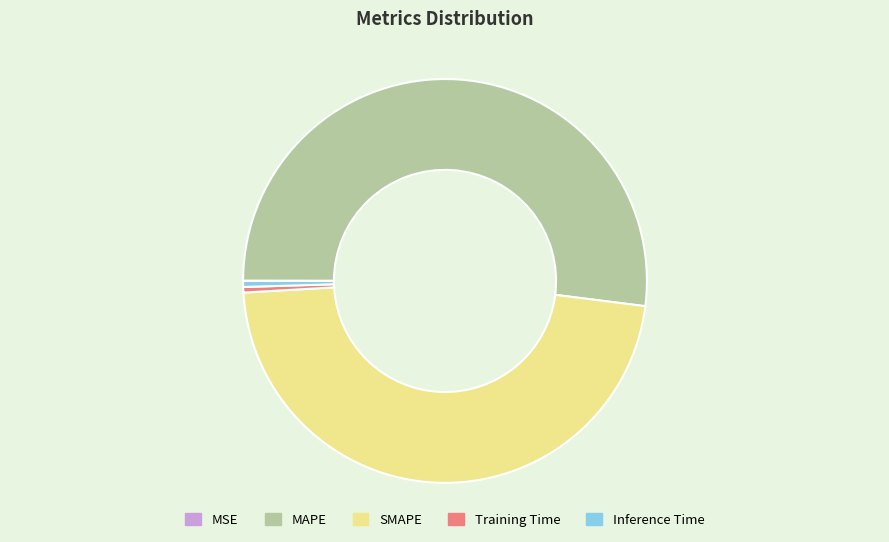

Does any single category account for the majority?

Yes